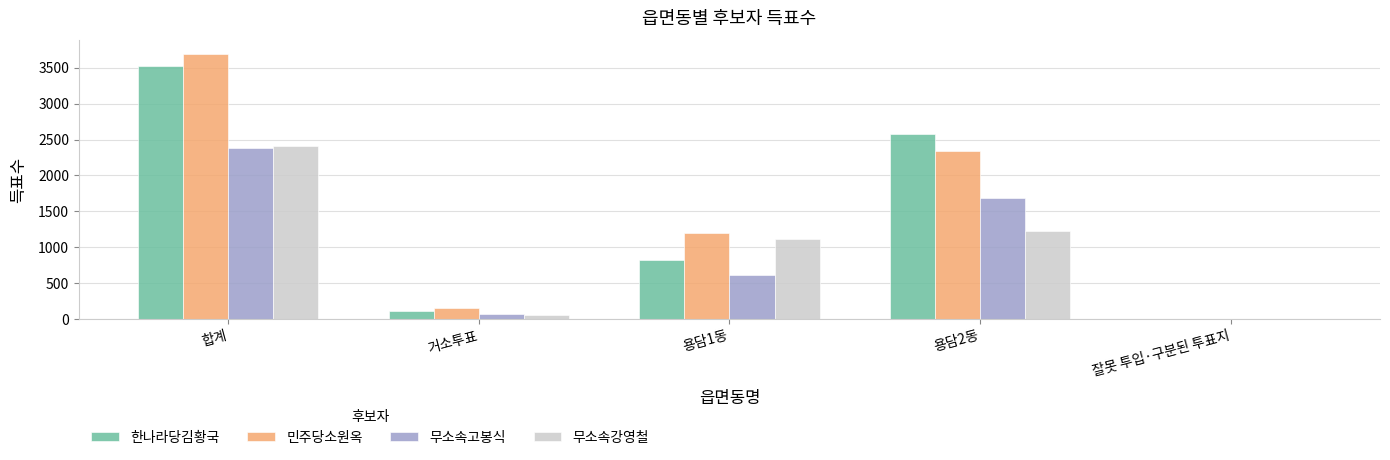

What is the spread (max minus min) of values at 용담2동?

1353